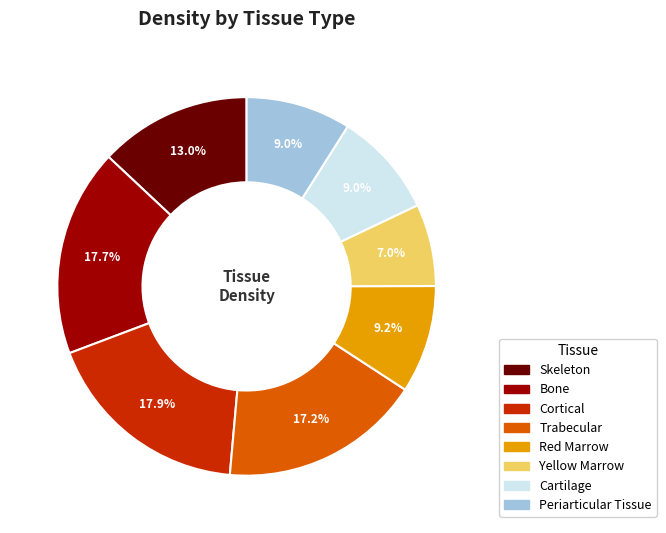

To the nearest percent, what is the combined percentage of Yellow Marrow and Cartilage?

16%